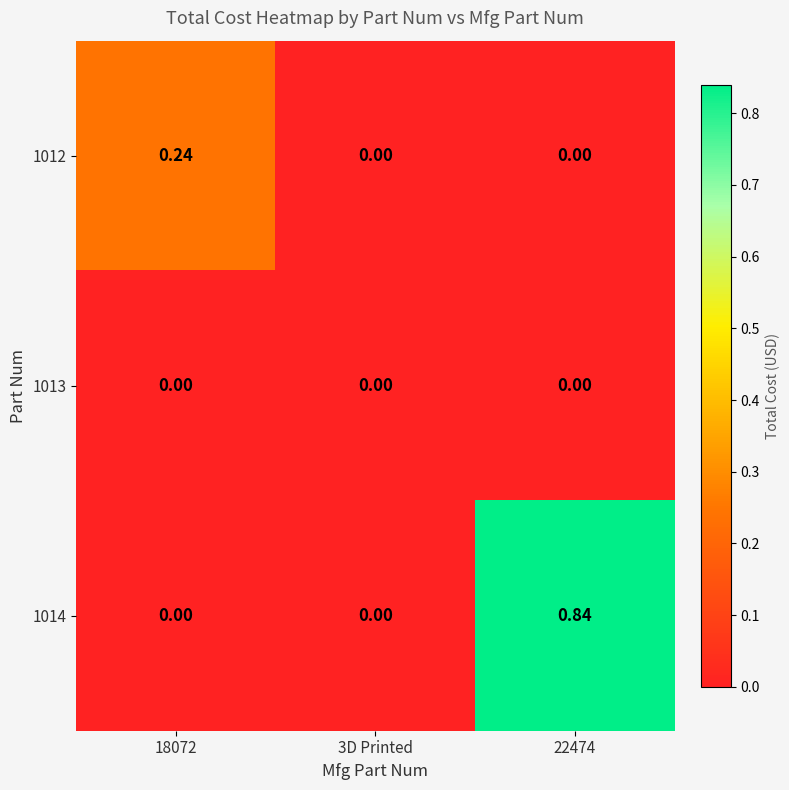

Is the value of 1012 at 18072 greater than the value of 1014 at 3D Printed?

Yes